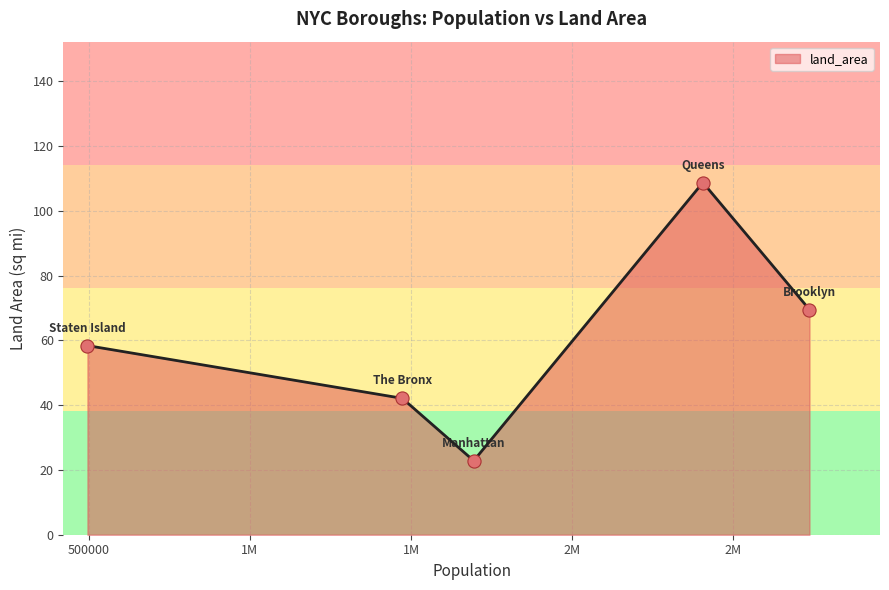

What is the difference between the maximum and minimum values?

85.9